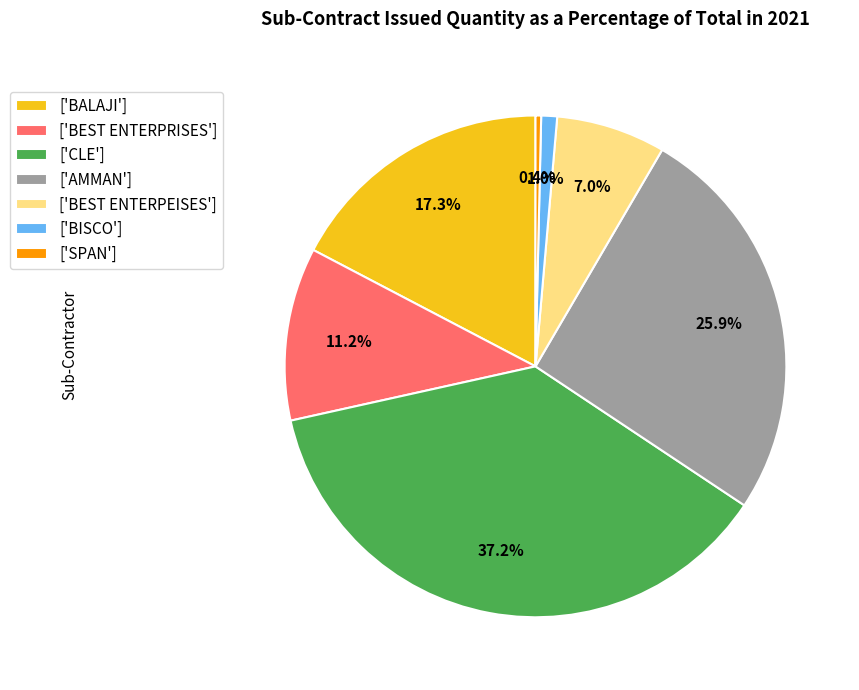

Rank the categories by value from highest to lowest.

['CLE'], ['AMMAN'], ['BALAJI'], ['BEST ENTERPRISES'], ['BEST ENTERPEISES'], ['BISCO'], ['SPAN']